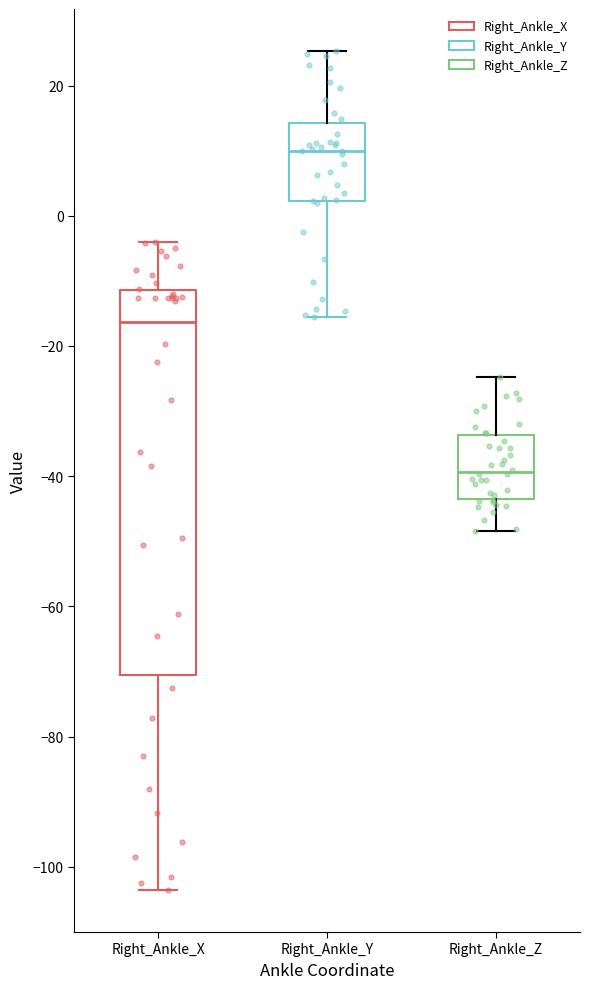

Which box's median line is the highest?

Right_Ankle_Y